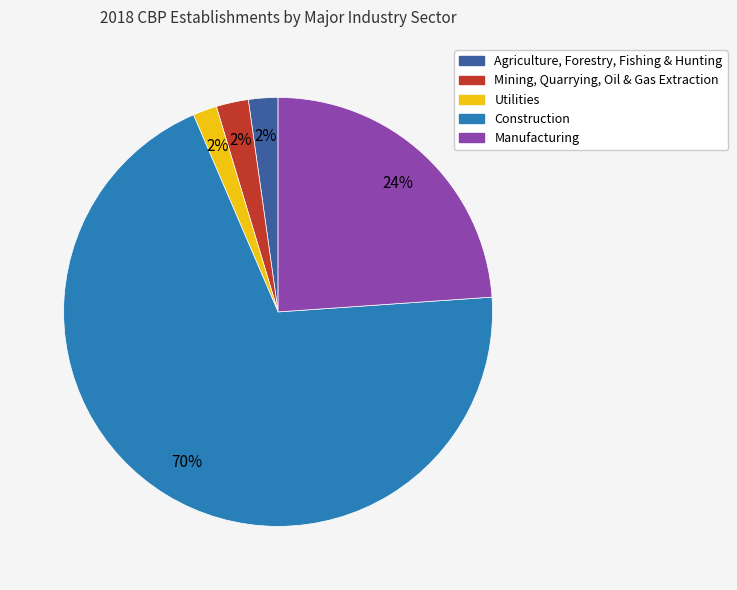

To the nearest percent, what is the average slice percentage?

20%